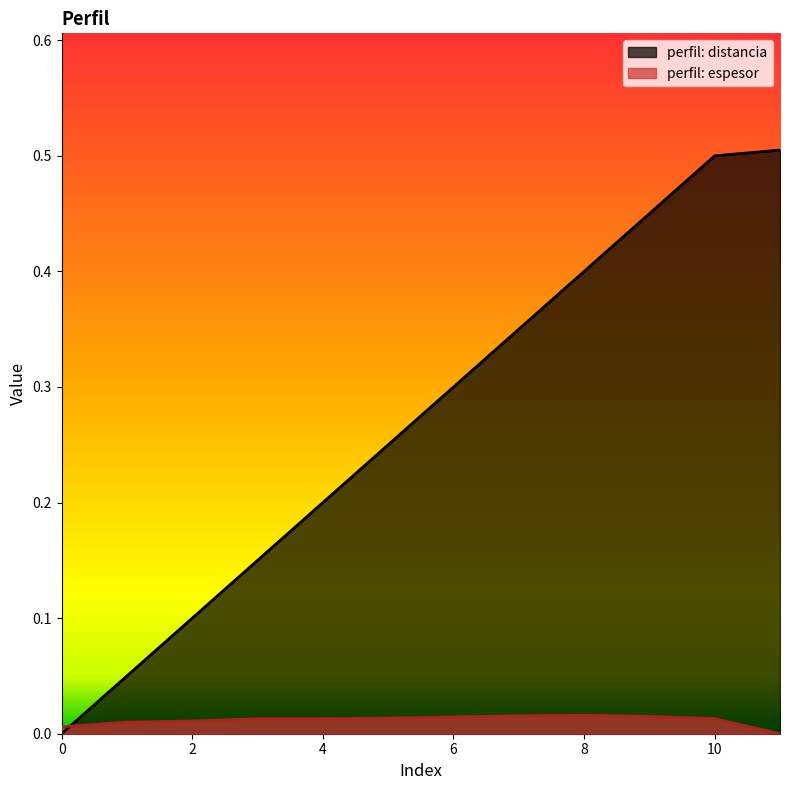

Which has a higher value, 10 or 11?

11